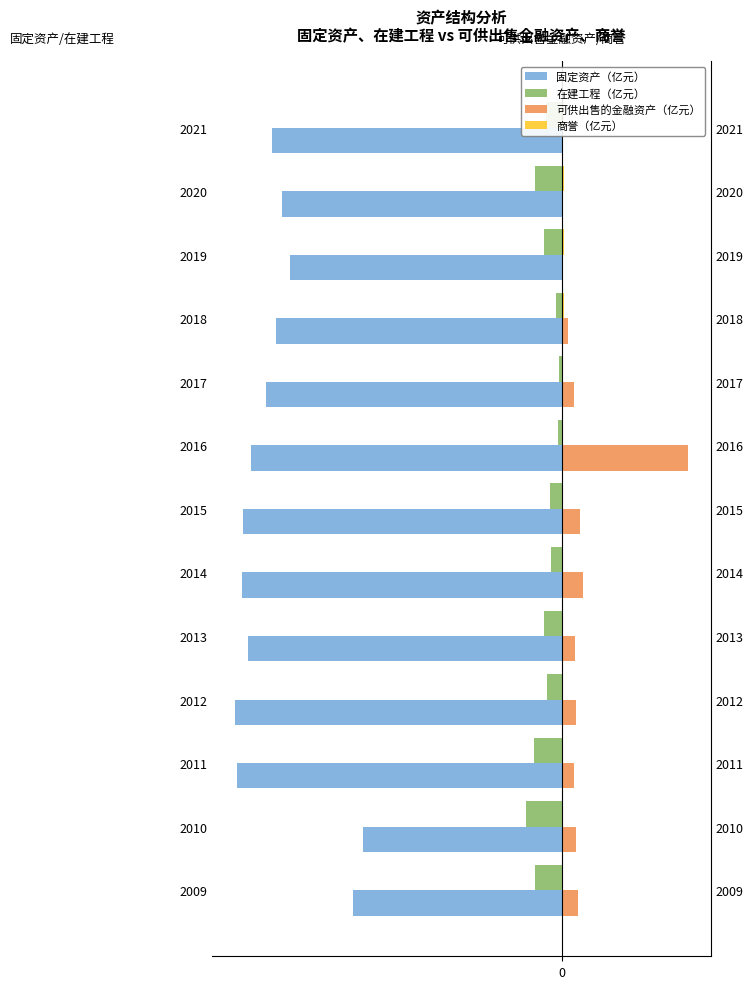

How many groups of bars are there?

13